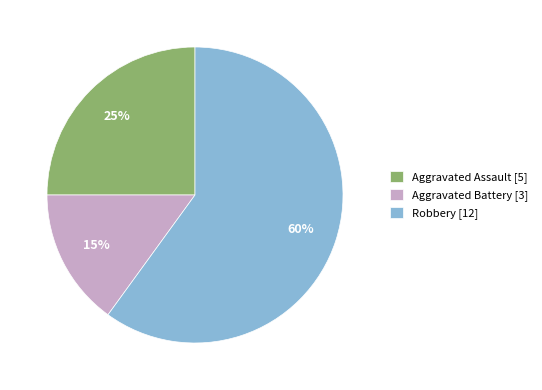

How many segments does this pie chart have?

3